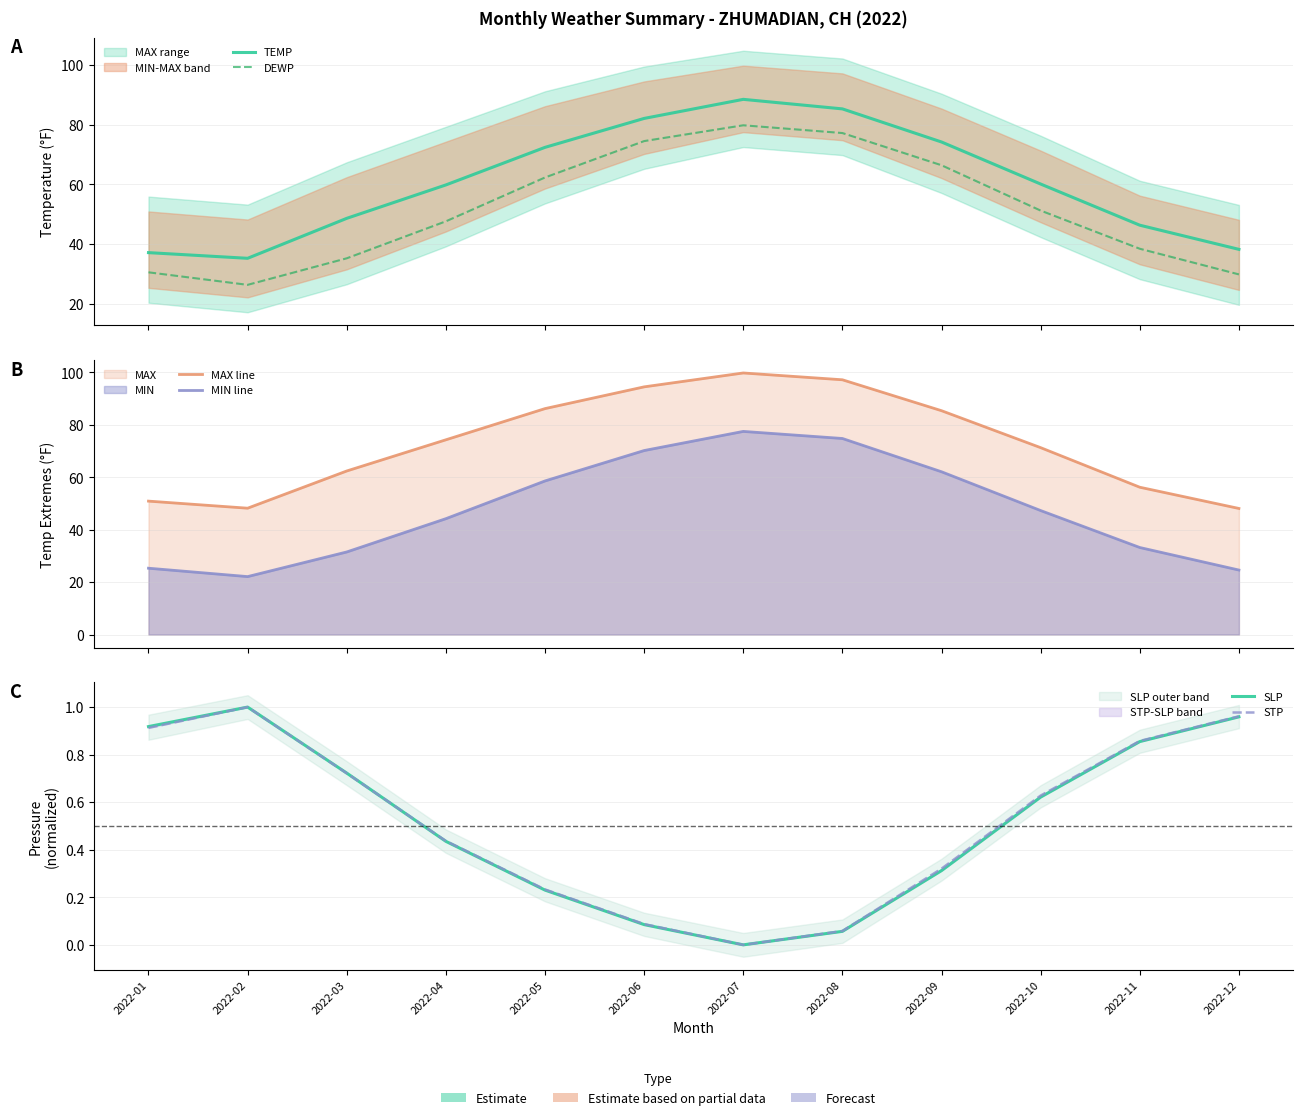

At how many categories does at least one series exceed 2?

12